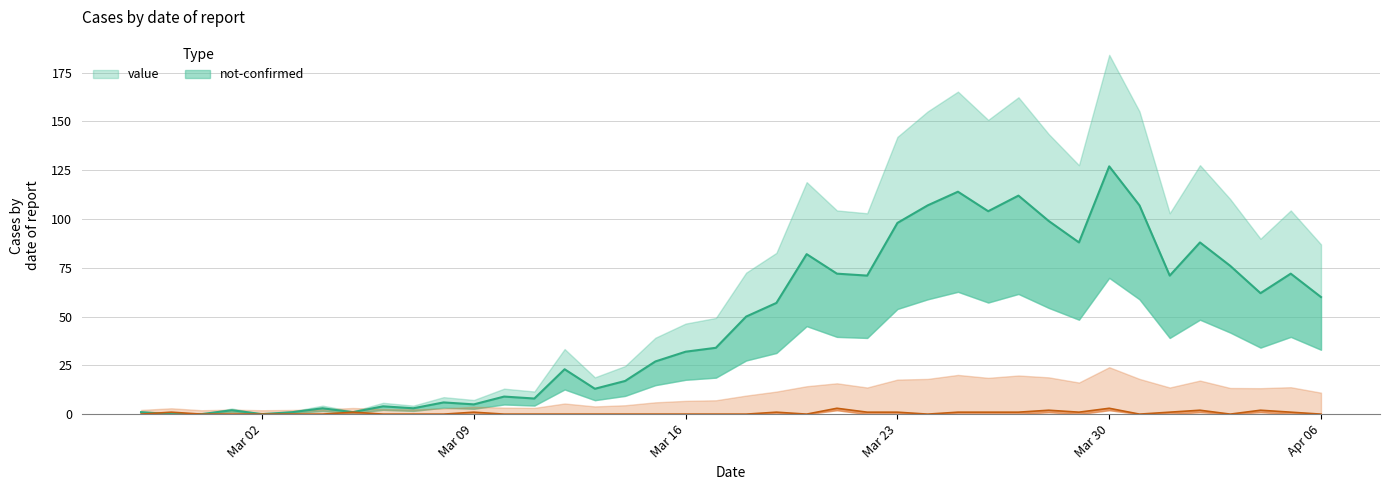

What are all the series names shown in the legend?

value, not-confirmed